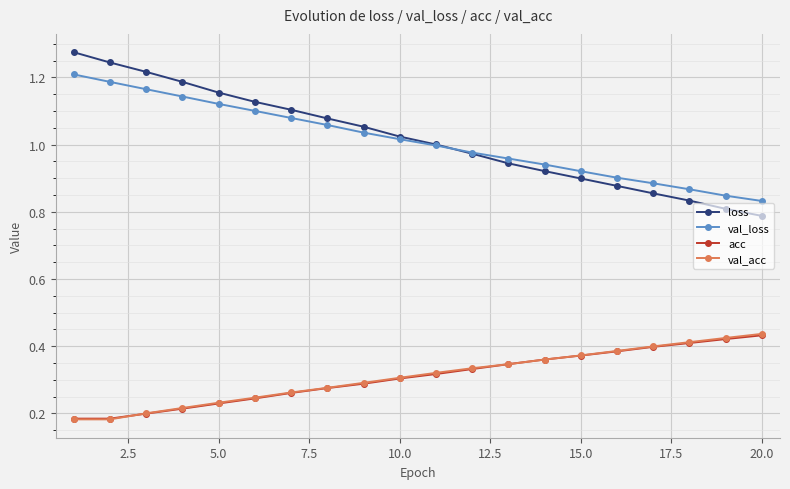

True or false: loss and val_acc intersect in this chart.

False